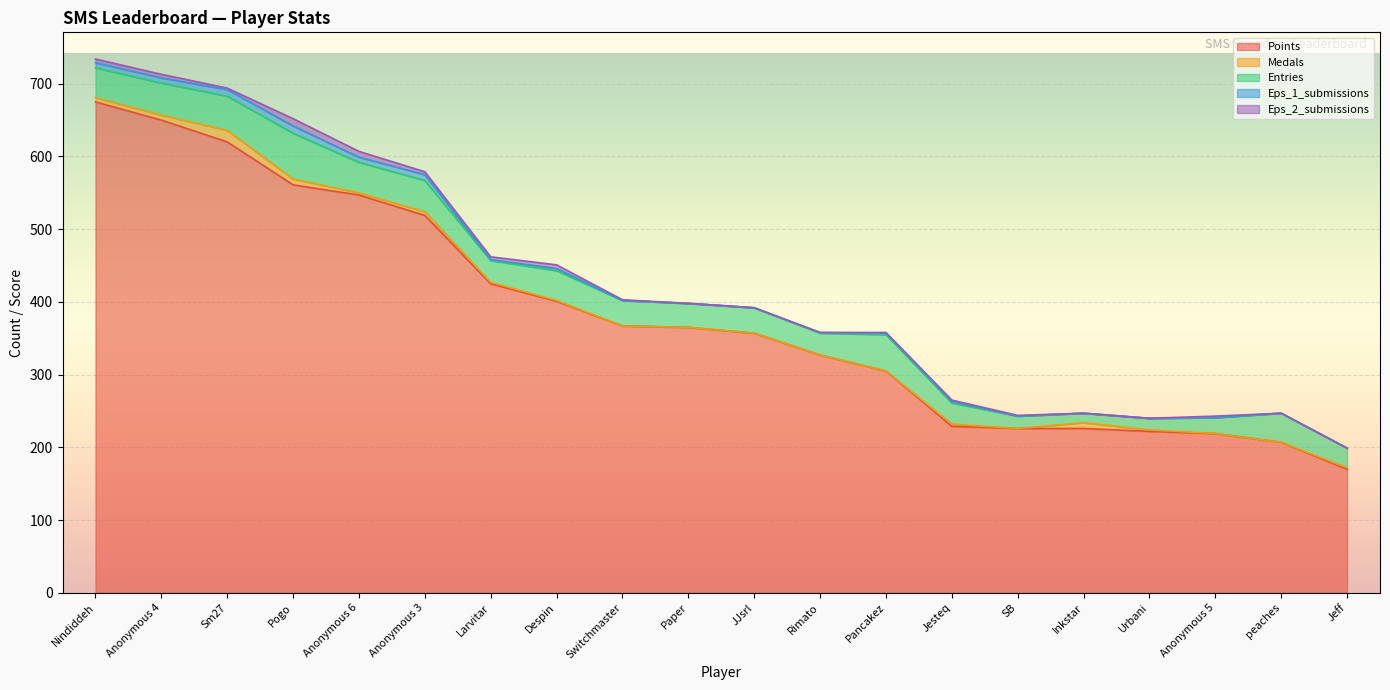

True or false: Points and Medals cross at least once.

False